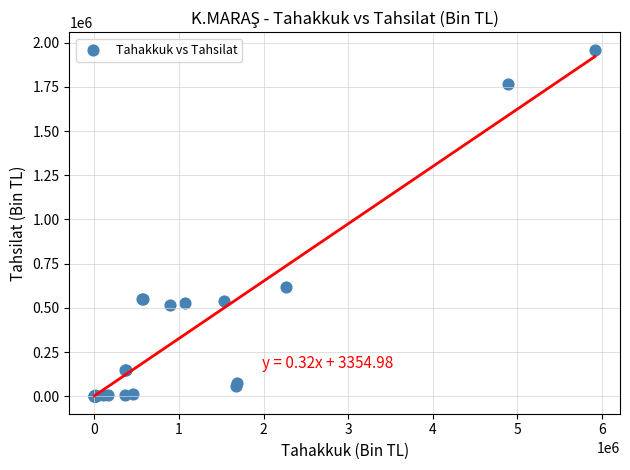

What Y value in the scatter plot is closest to 979871?

619558.0